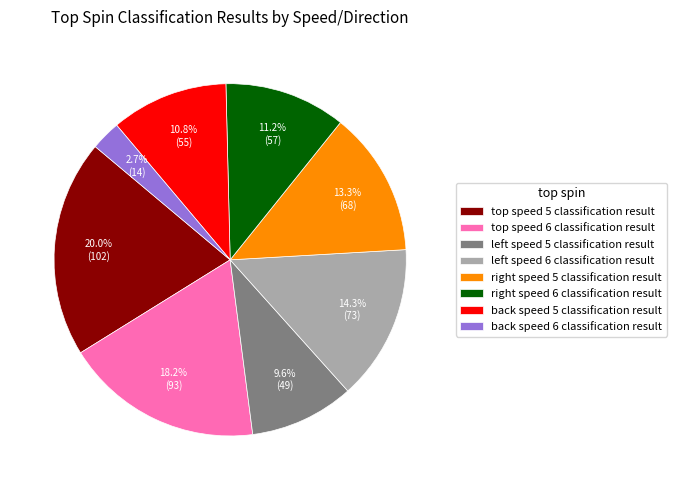

Is there any slice that represents more than half of the pie?

No